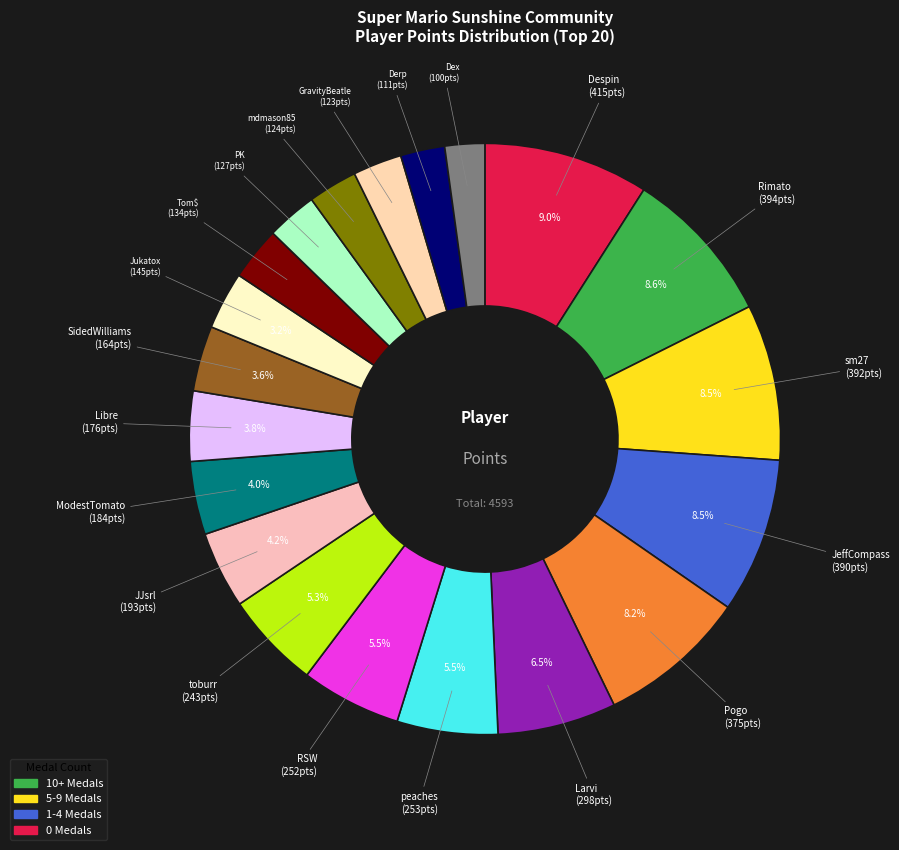

To the nearest percent, what is the average slice percentage?

5%